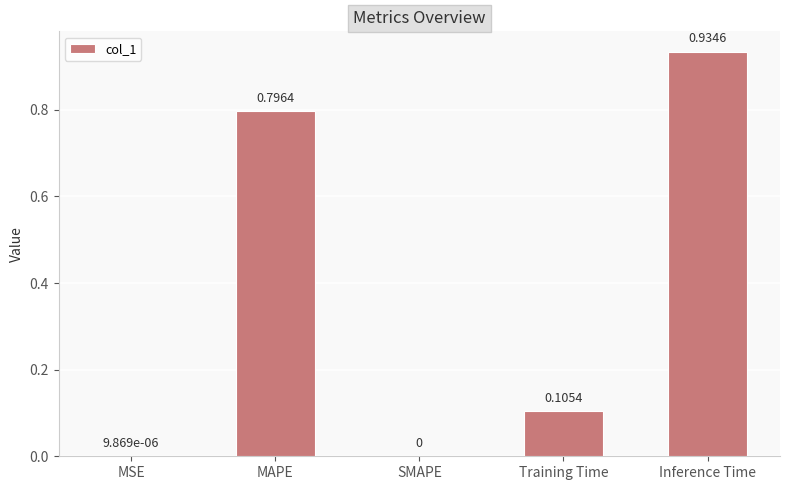

What is the sum of all values?

1.8